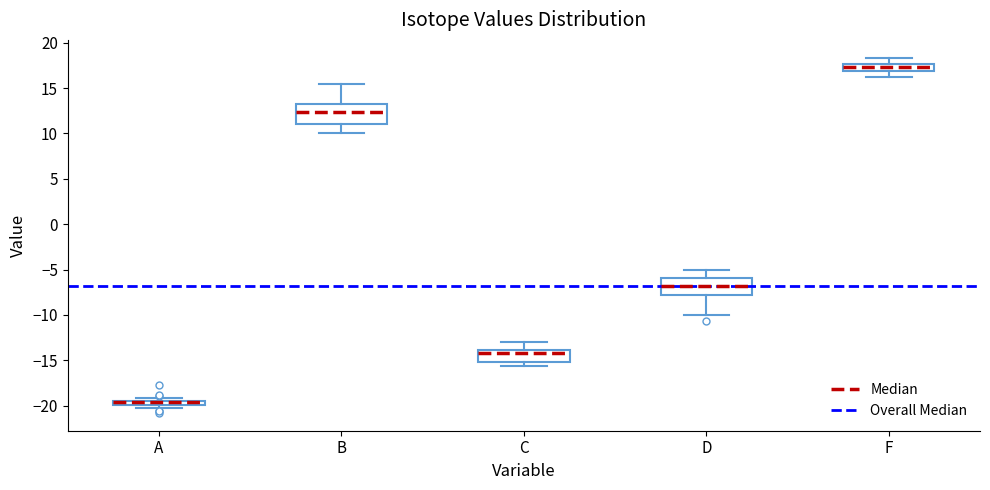

Where is the lower edge of the box for F on the y-axis? The values are not printed on the chart, so give them approximately, as read against the axis.

17.0